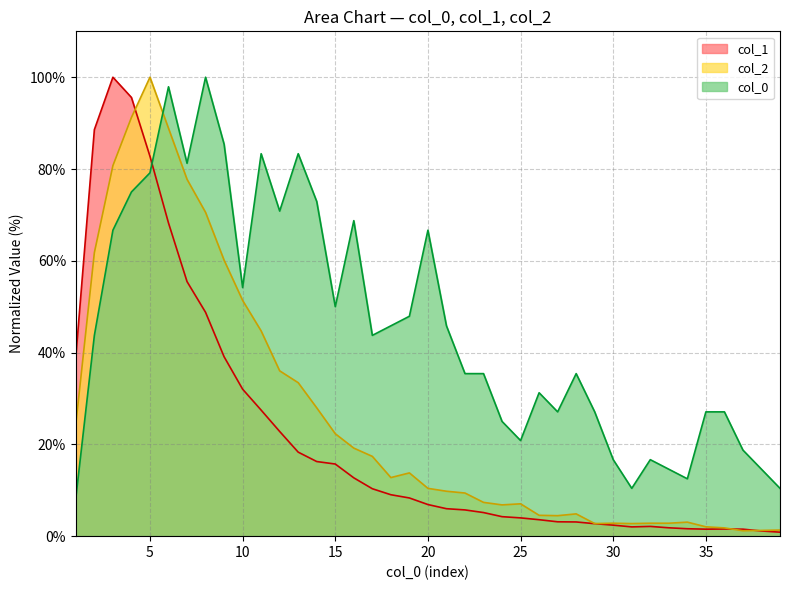

Rank the series at 6 from highest to lowest value.

col_0, col_2, col_1